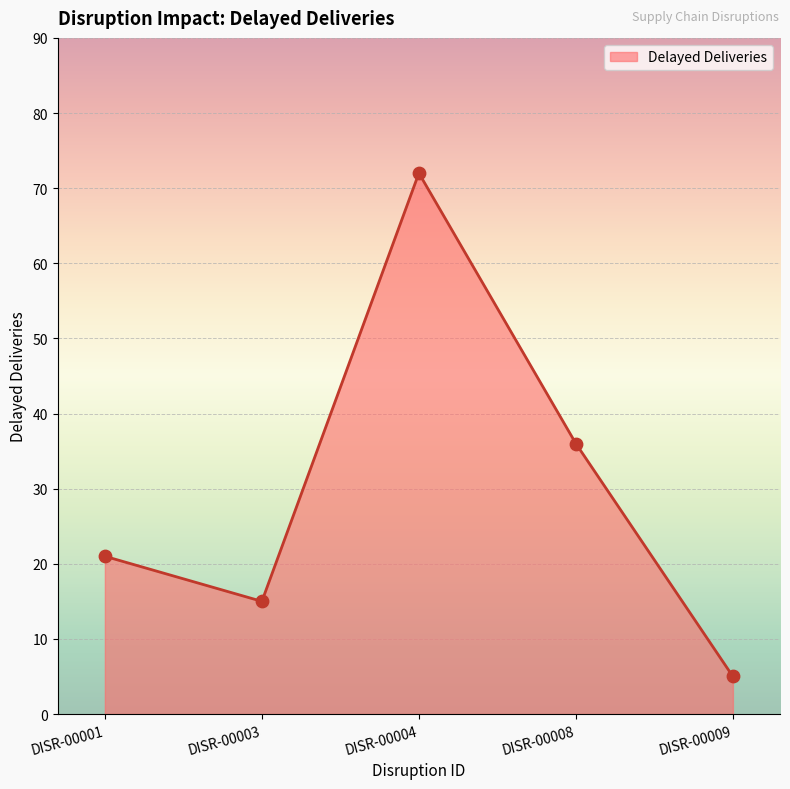

What is the change in value from DISR-00003 to DISR-00008?

+21